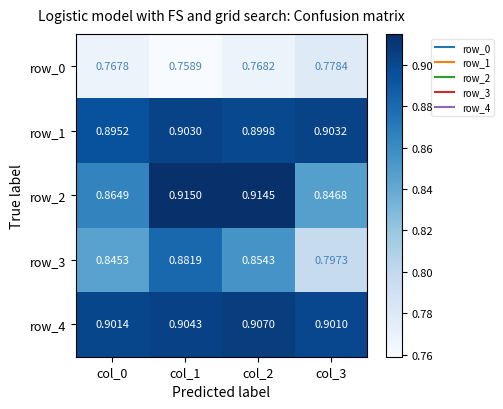

What is the spread (max minus min) of values at col_0?

0.1